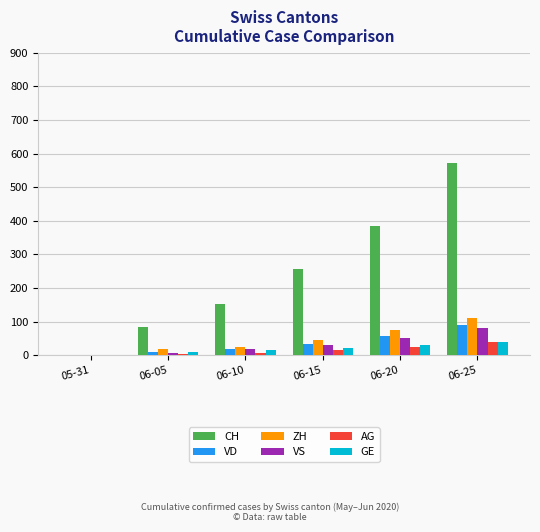

The value of AG at 06-20 is 26. True or false?

True